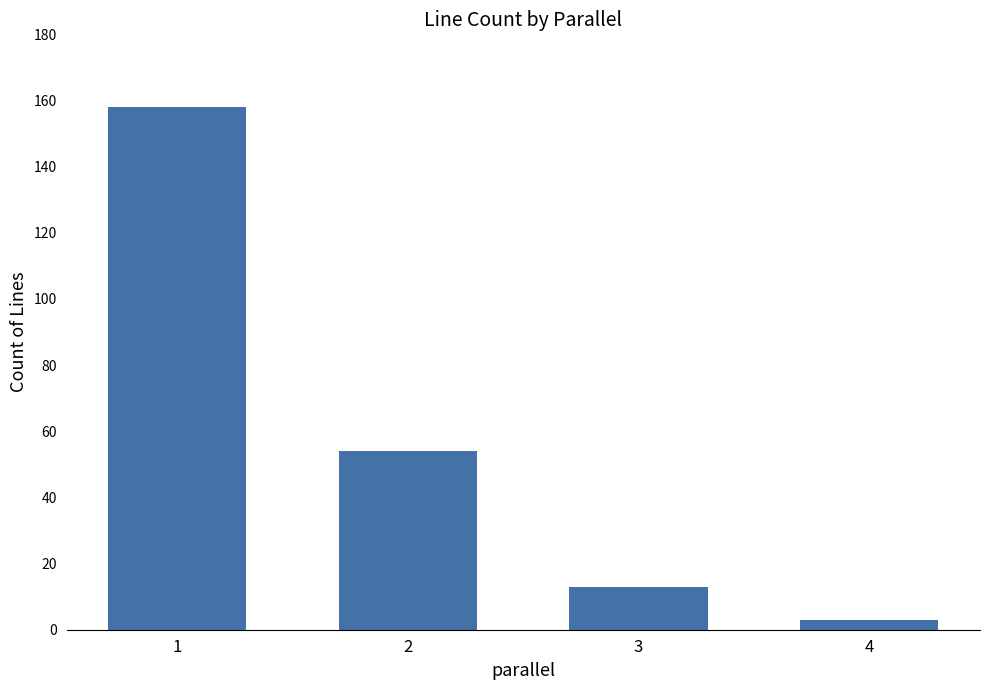

At which label is the value closest to 80?

2